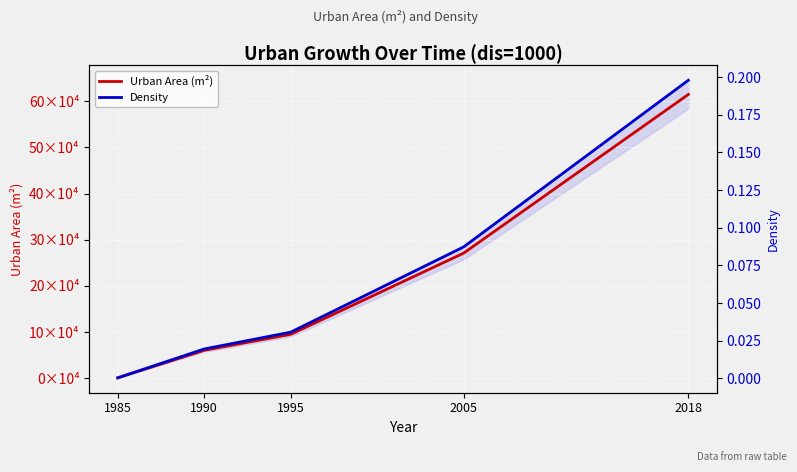

Is the value of Density at 1990 greater than the value of Urban Area (m²) at 1995?

No